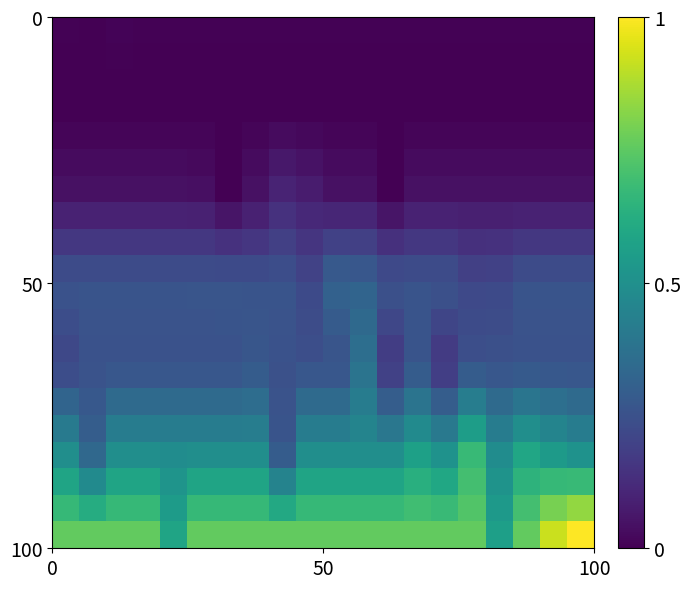

Which category has the highest value across all series?

19